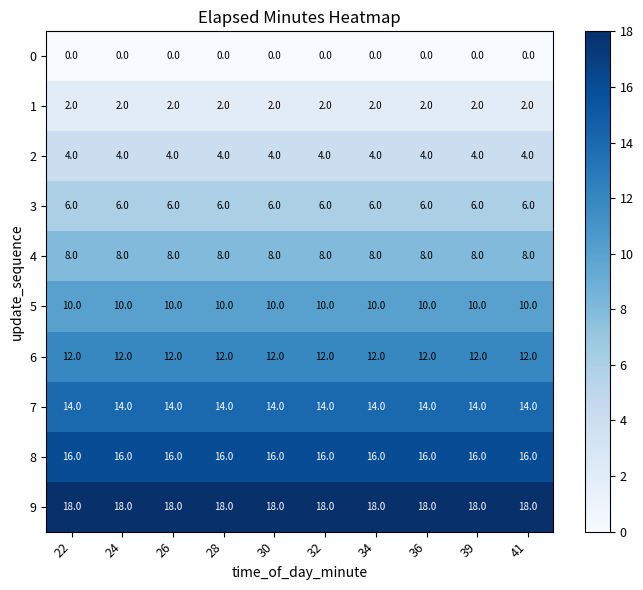

List the series in order of their peak value, highest first.

9, 8, 7, 6, 5, 4, 3, 2, 1, 0